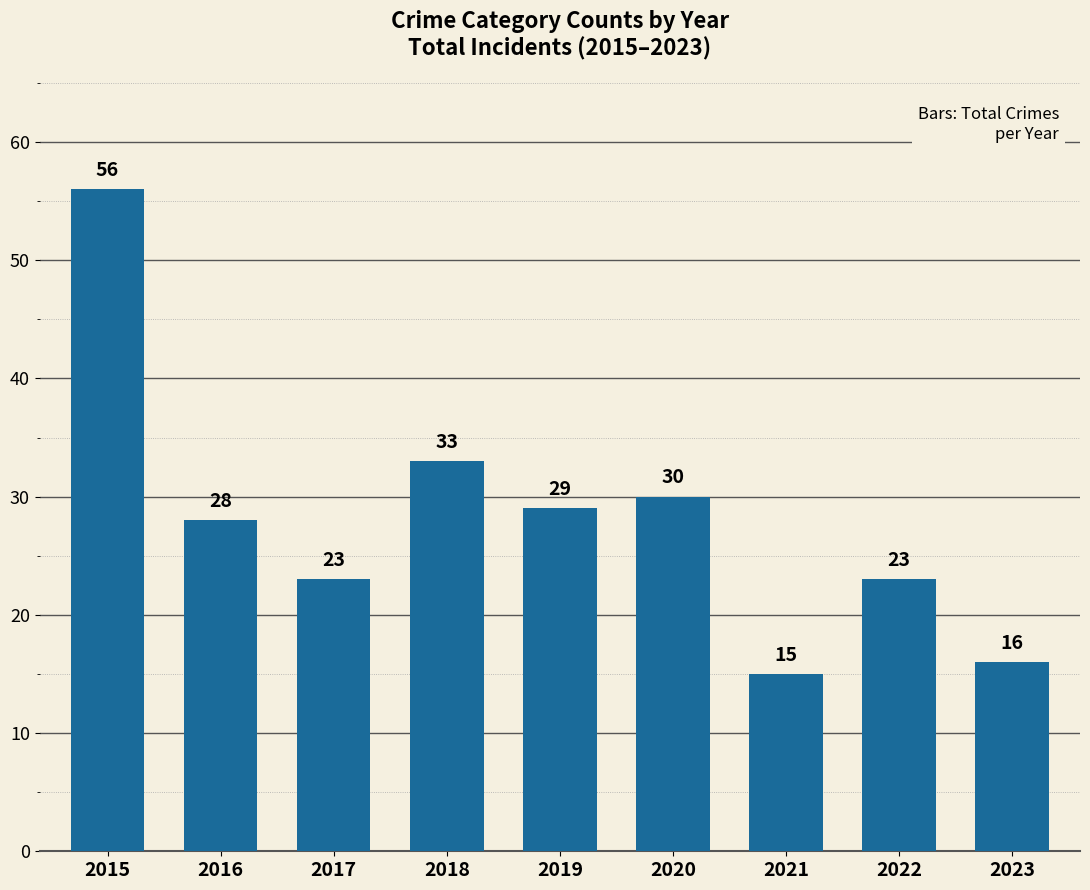

What is the change in value from 2021 to 2023?

+1